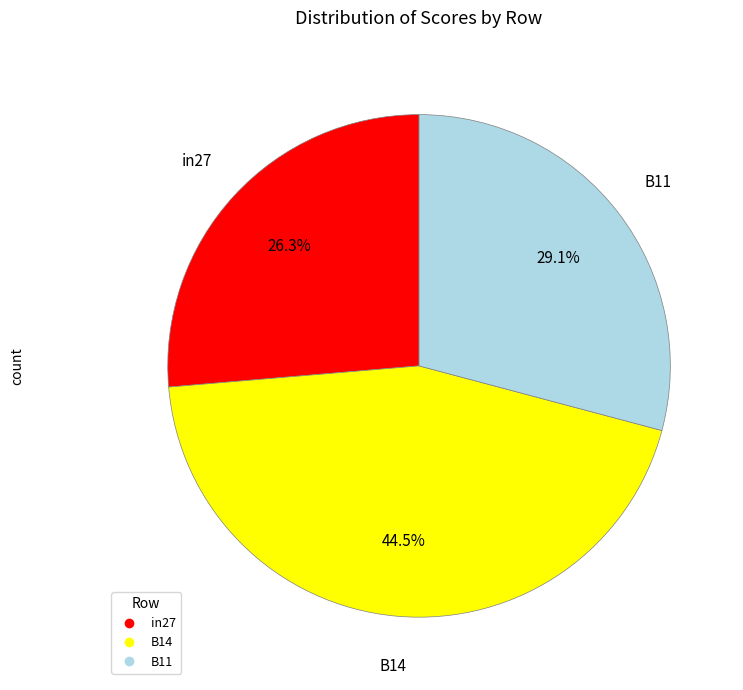

Which has a higher value, in27 or B11?

B11